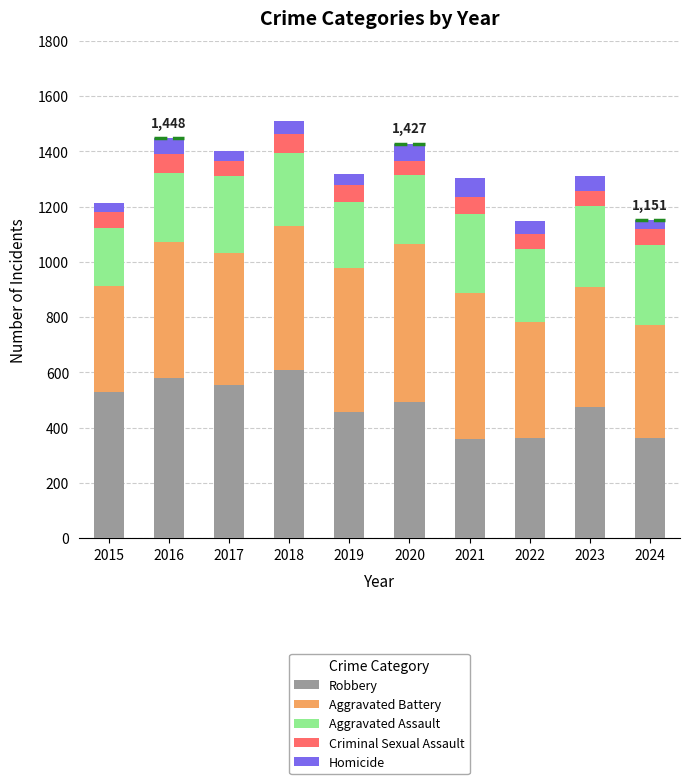

What is the total value across all series at 2019?

1318